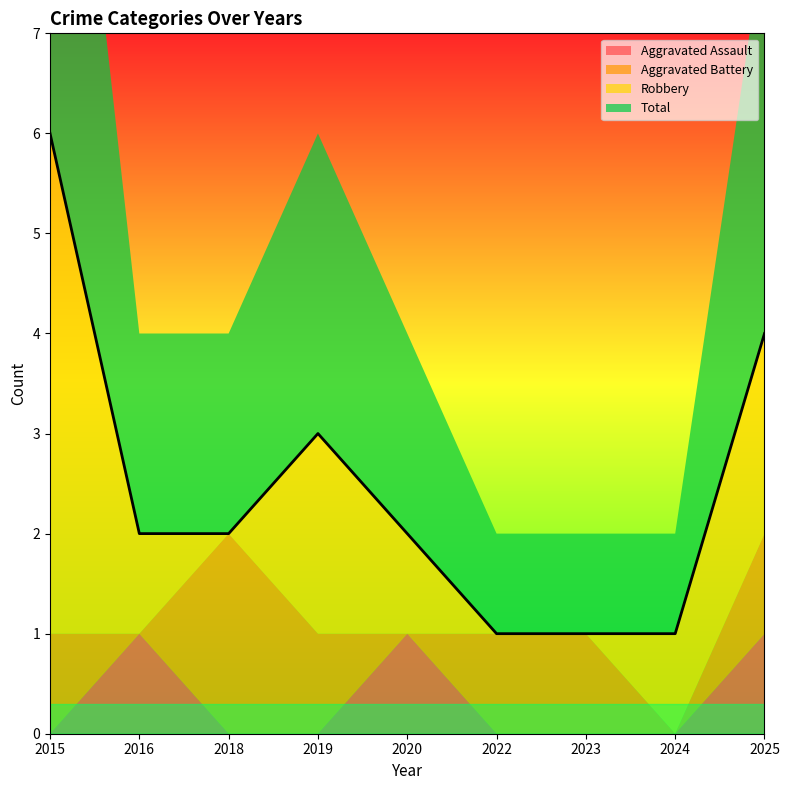

Which category has the lowest value in the Total series?

2022